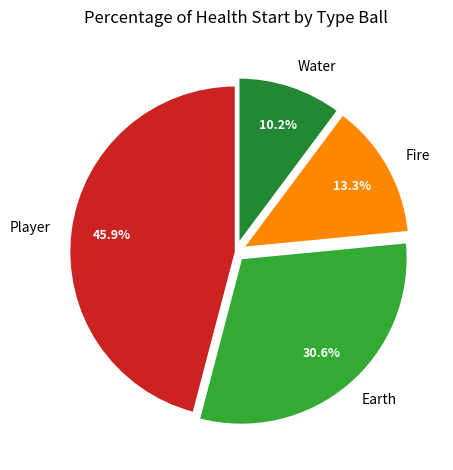

Is there a majority slice in this chart?

No